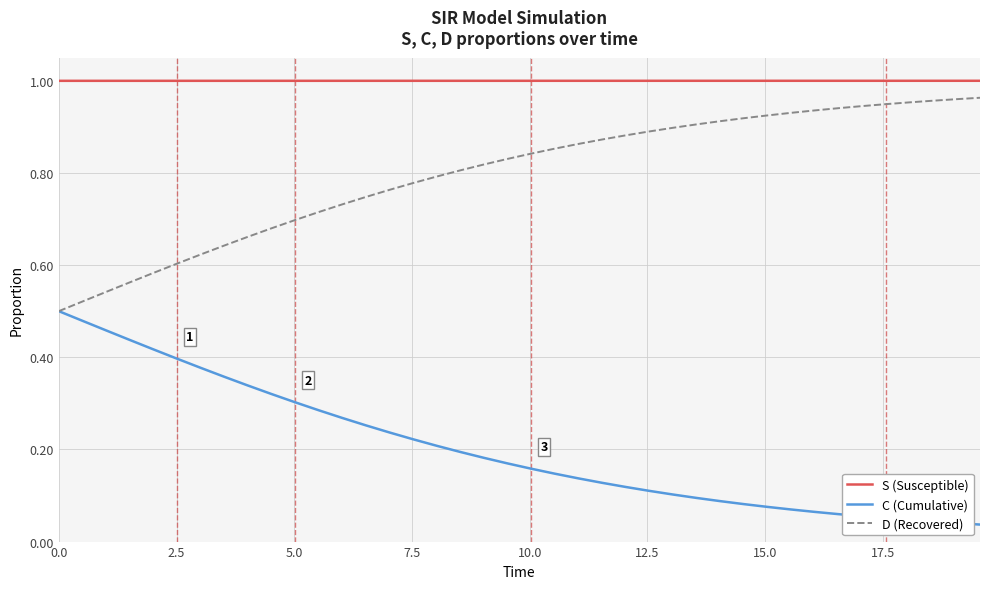

True or false: S (Susceptible) and C (Cumulative) intersect in this chart.

False